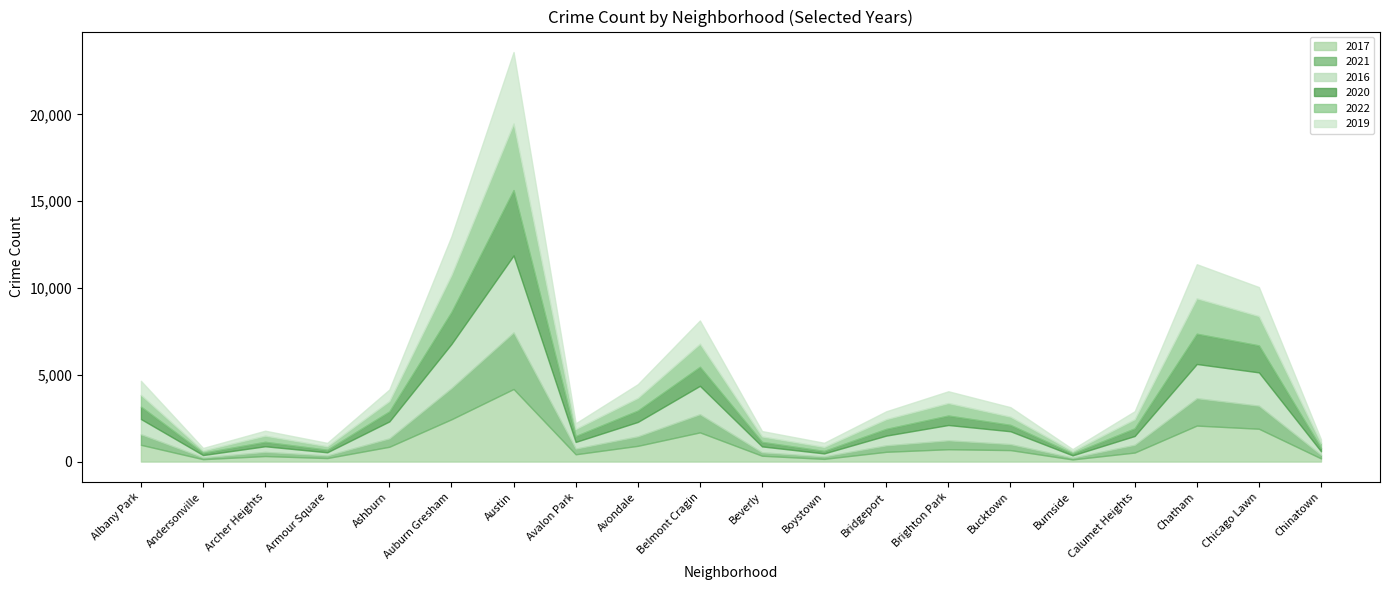

What are all the series names shown in the legend?

2017, 2021, 2016, 2020, 2022, 2019